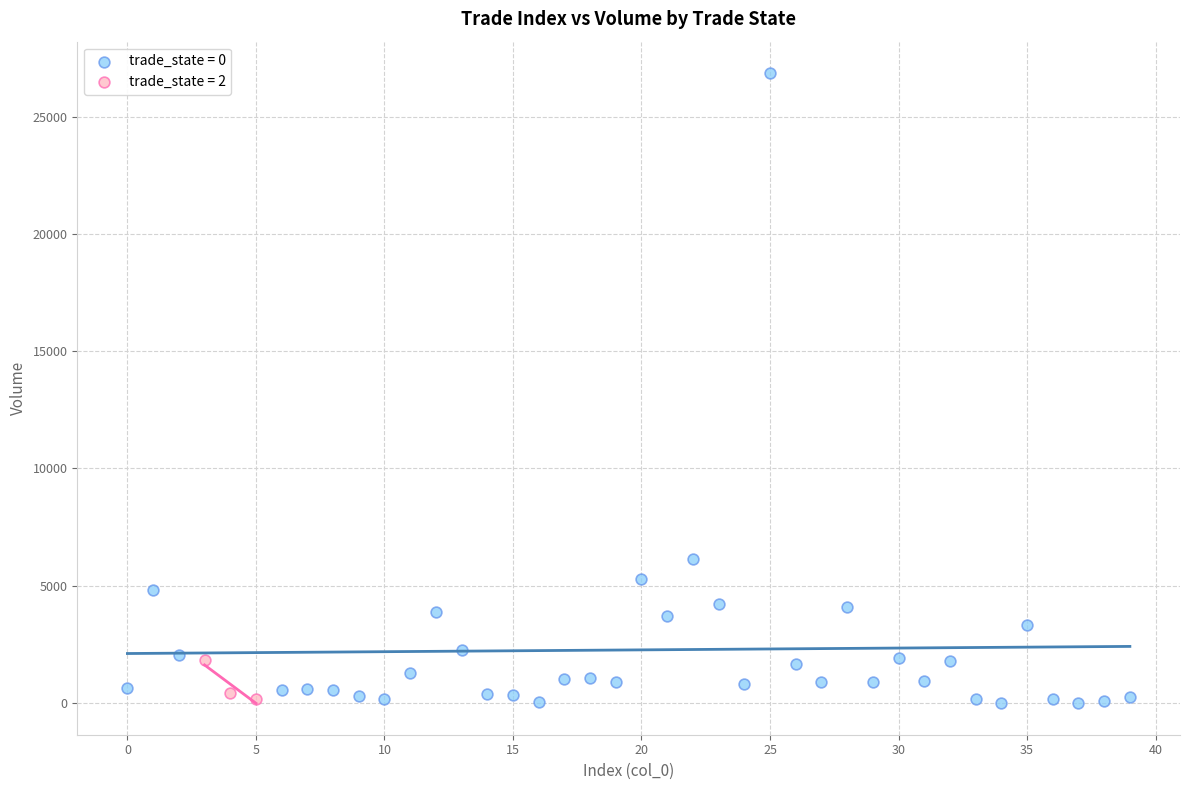

Which series reaches the maximum Y coordinate?

trade_state = 0